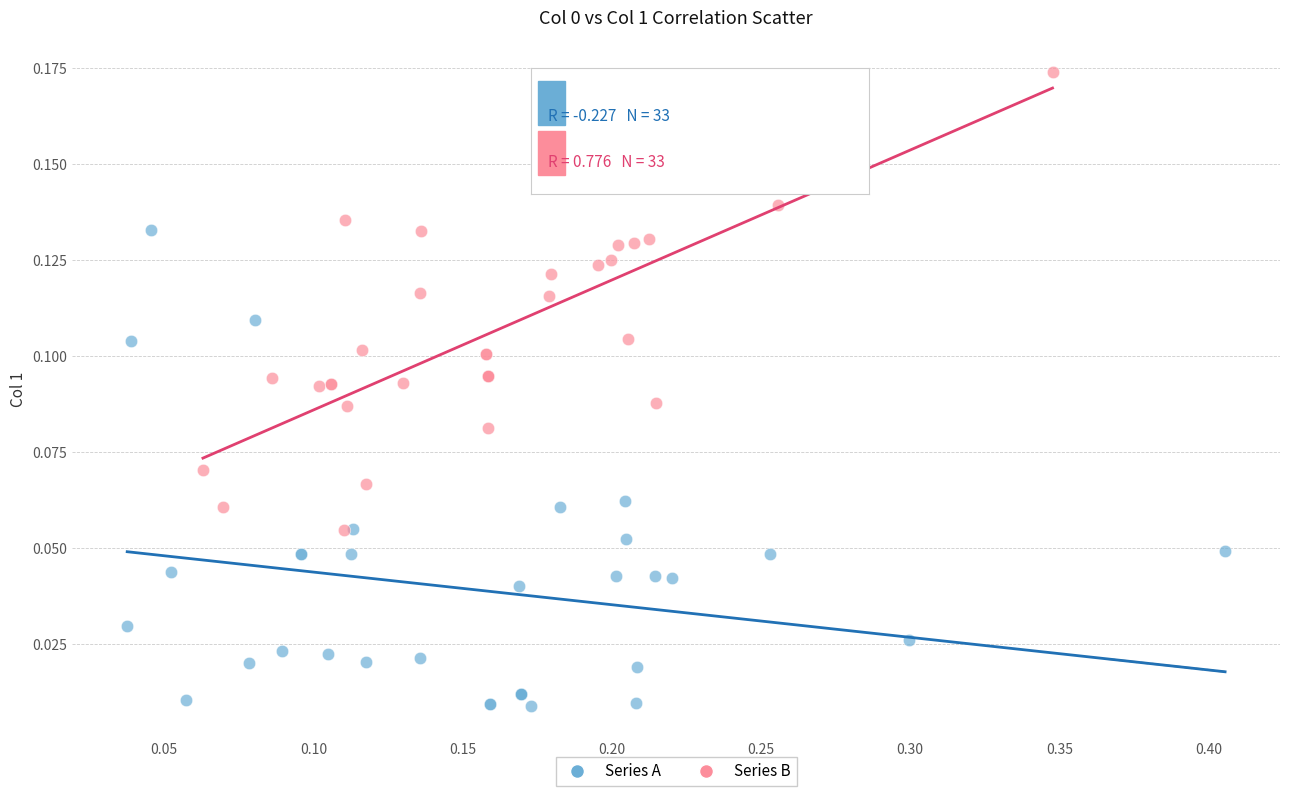

Which series reaches the minimum Y coordinate?

Series A